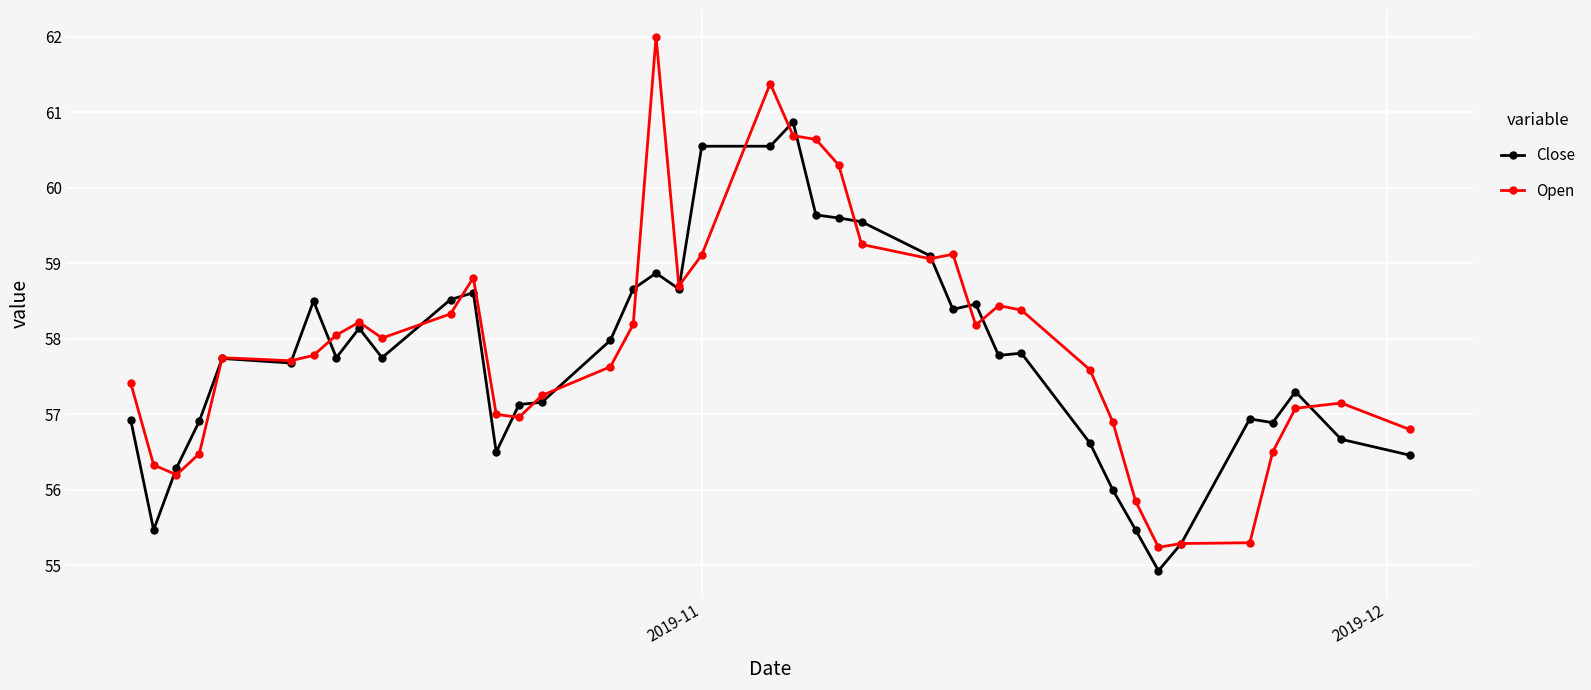

What is the minimum value for Open?

55.2